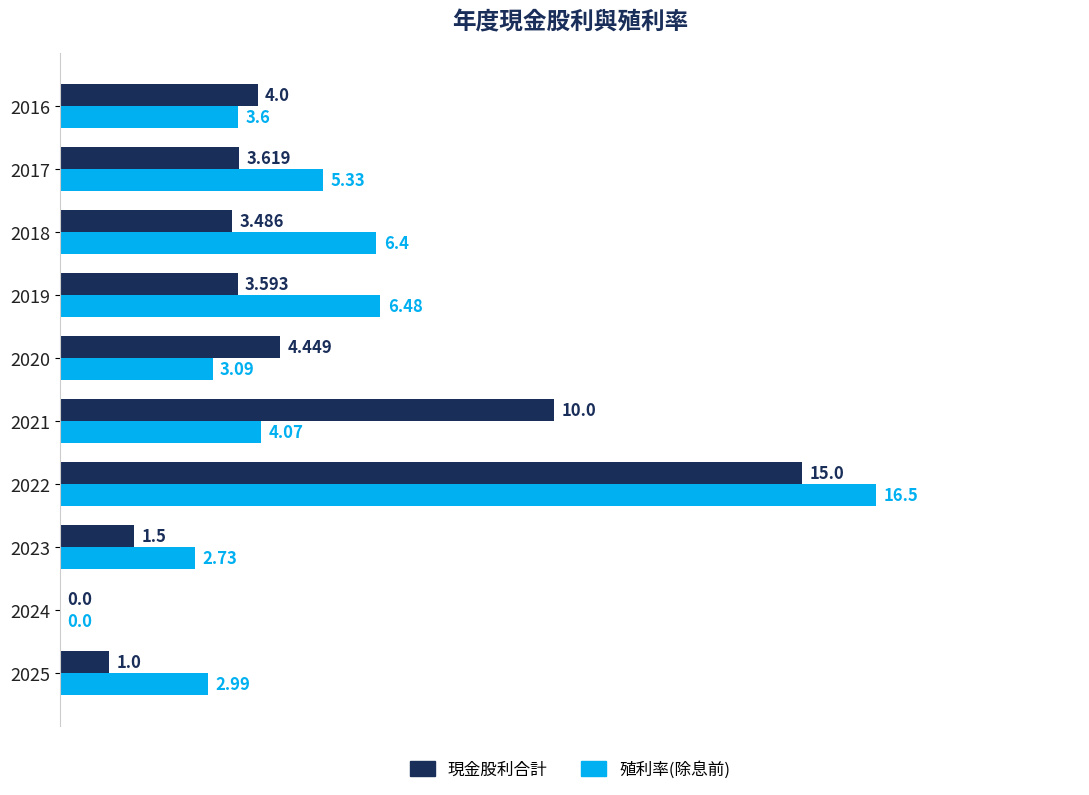

Which series has the largest total across all categories?

殖利率(除息前)